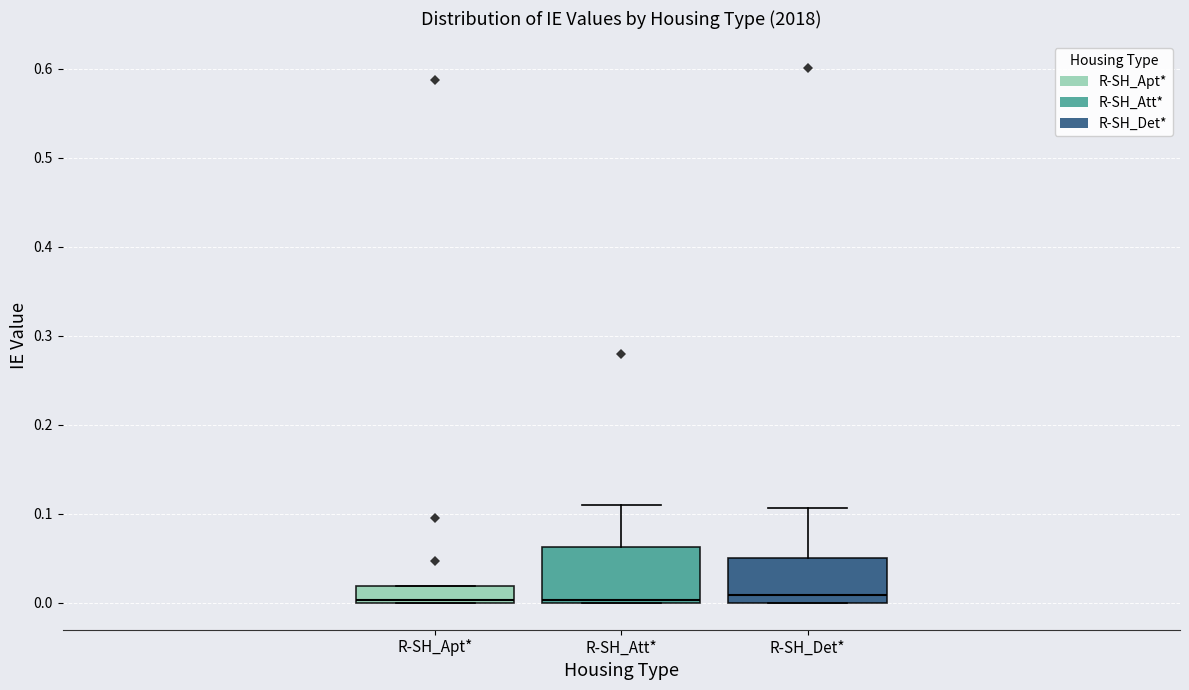

Reading left to right, read every box against the y-axis: the position of its median line, the range the box covers, and the ends of its whiskers. The values are not printed on the chart, so give them approximately, as read against the axis.

R-SH_Apt*: median 0.00 (just above the box's lower edge), box 0.00 to 0.02, whiskers 0.00 to 0.02
R-SH_Att*: median 0.00, box 0.00 to 0.06, whiskers 0.00 to 0.11
R-SH_Det*: median 0.01, box 0.00 to 0.05, whiskers 0.00 to 0.11